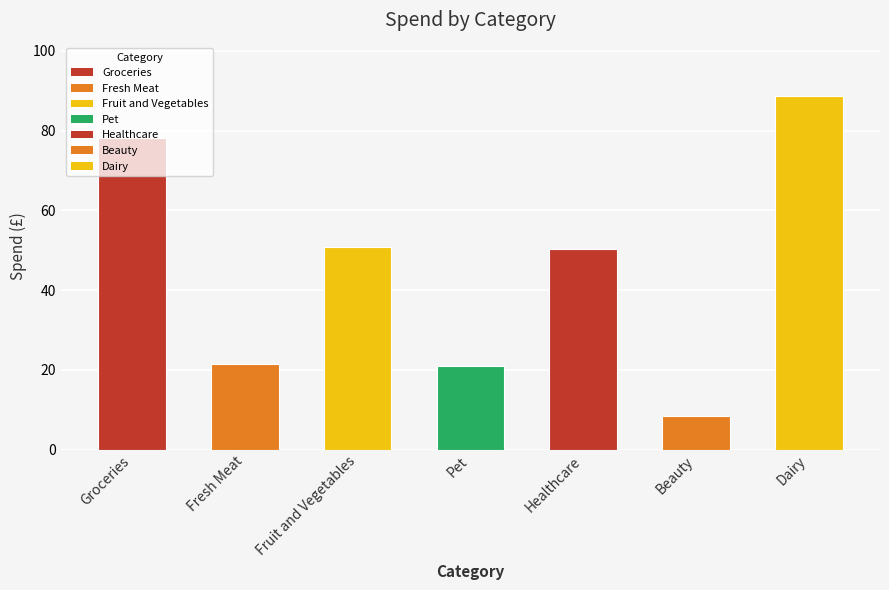

Are the bars horizontal?

No